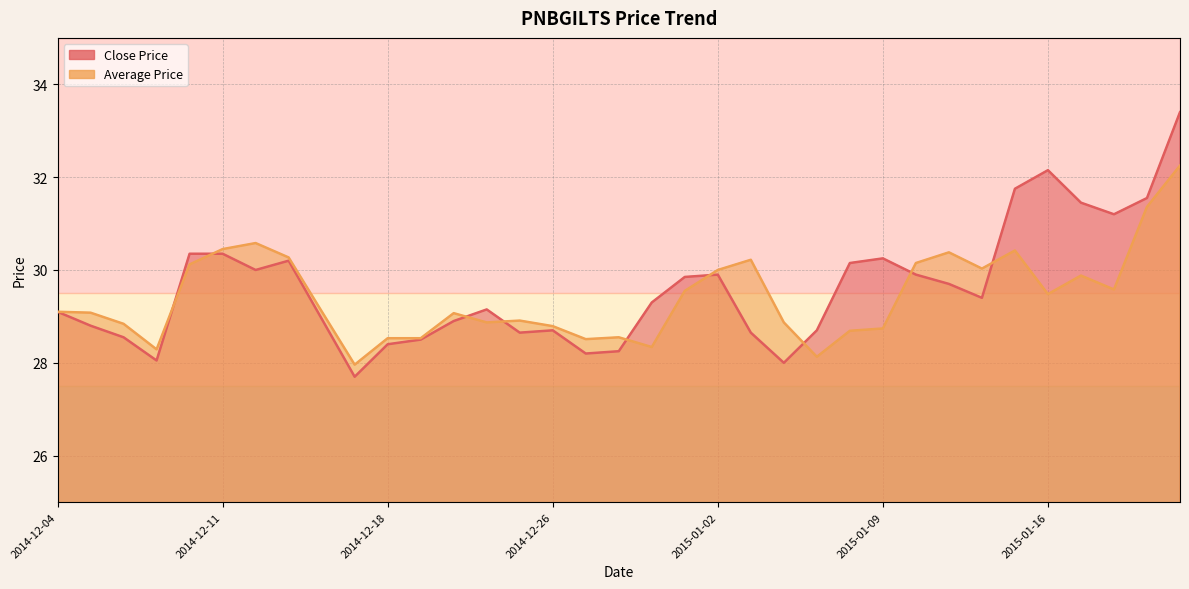

What is the value of the Close Price point at the 21st from the left?

29.9